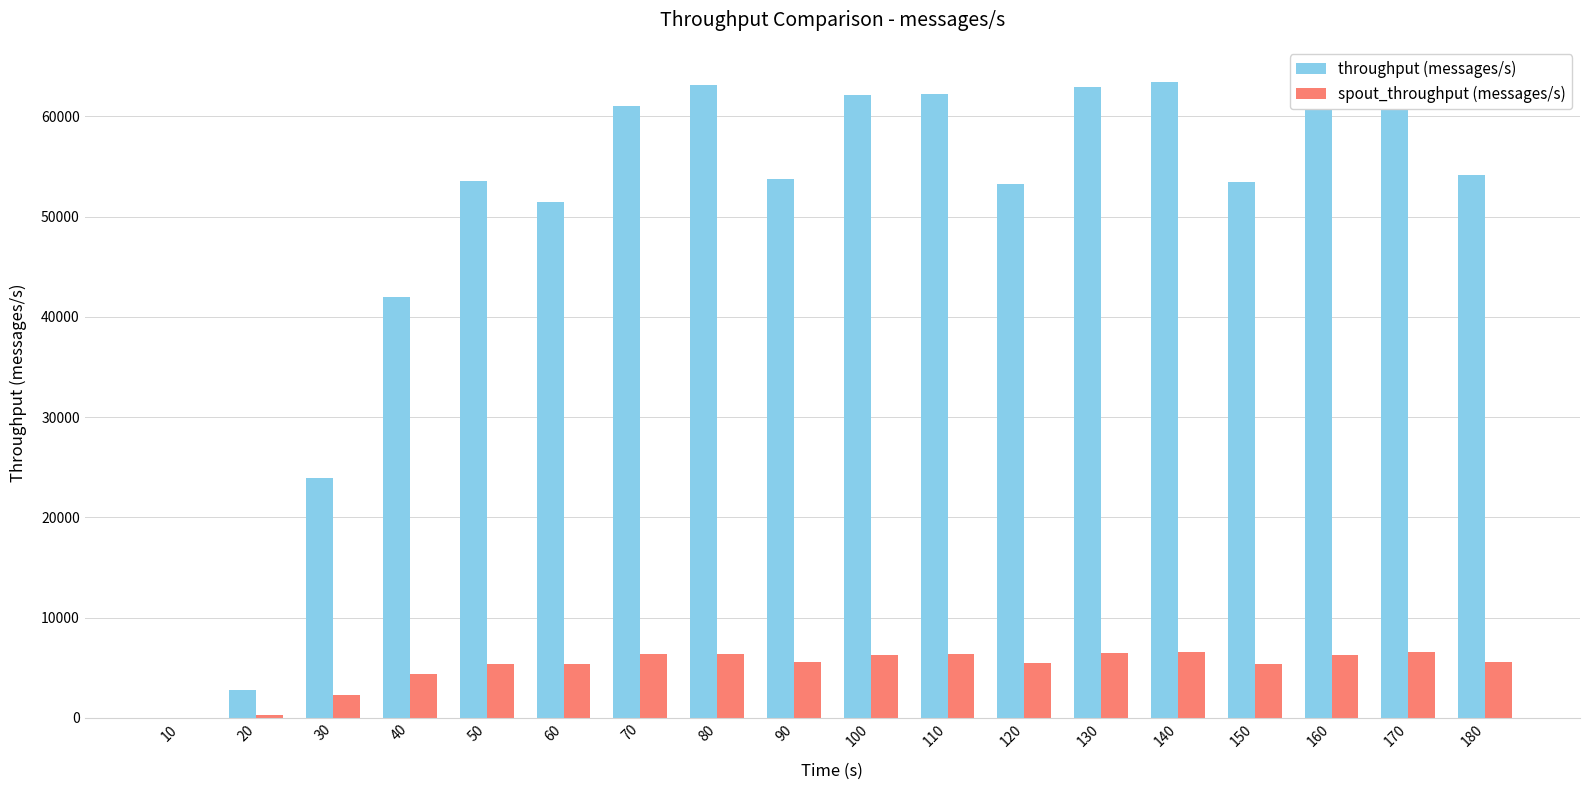

How many values in spout_throughput (messages/s) are above zero?

17